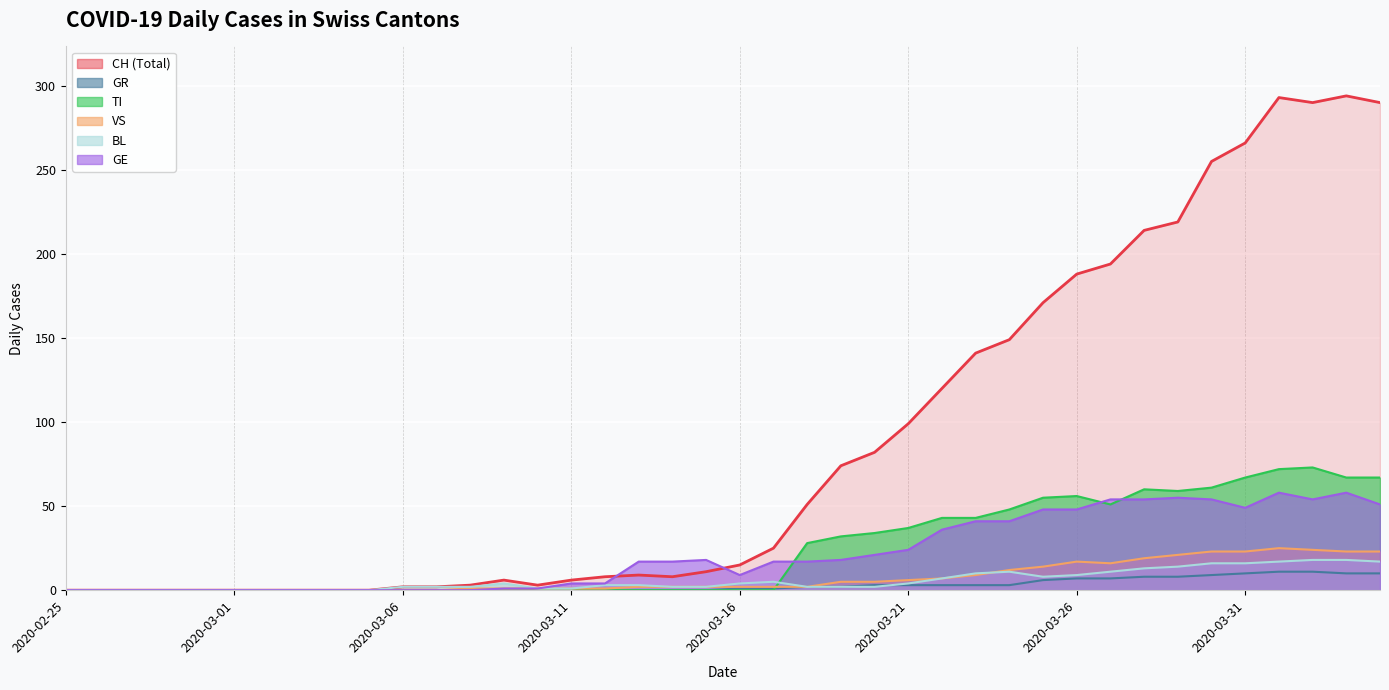

What position from the left is 2020-03-11?

16